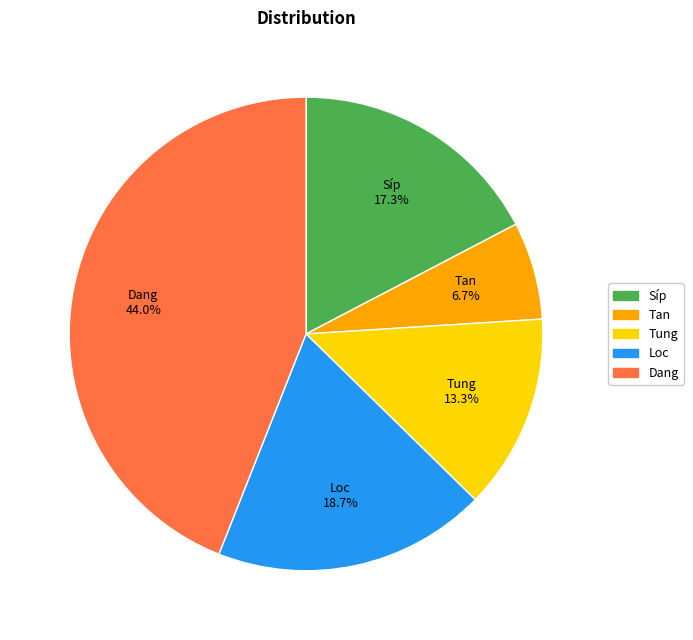

To the nearest percent, what is the combined percentage of Tung and Loc?

32%